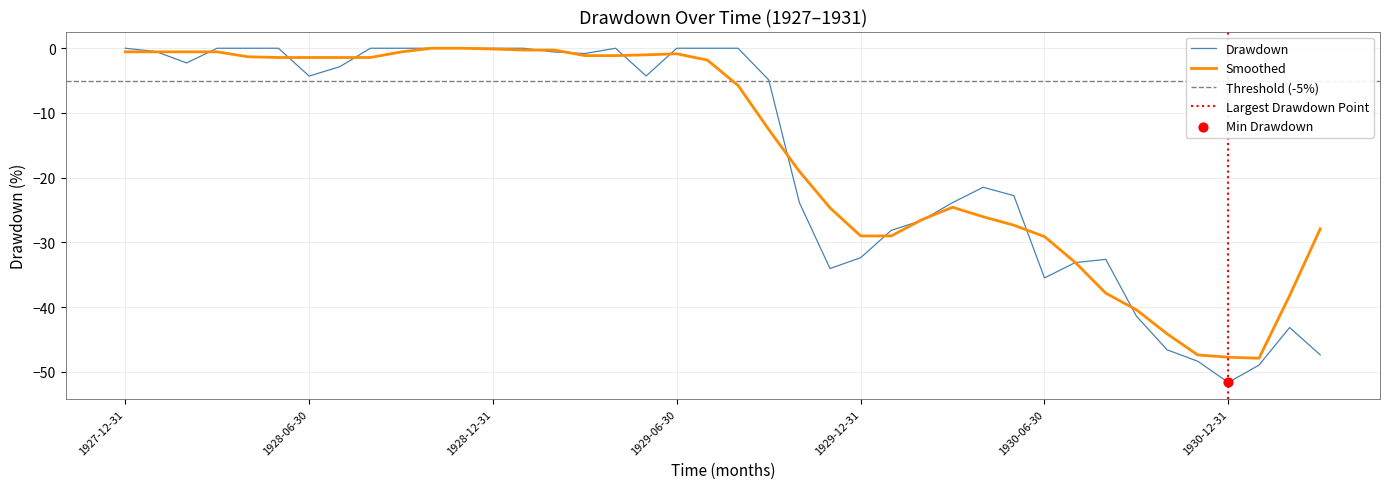

Which has a higher value, 15 or 21?

15